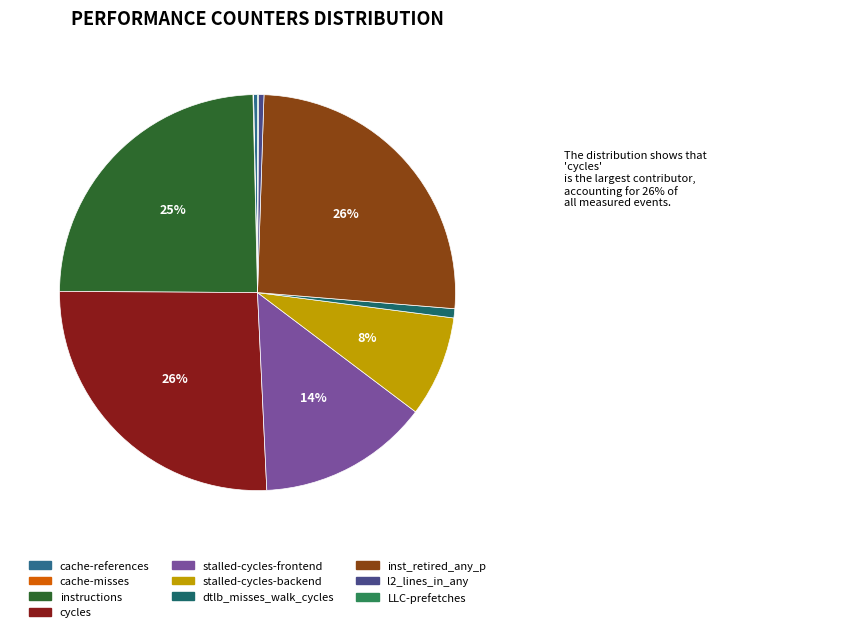

Is there any slice that represents more than half of the pie?

No